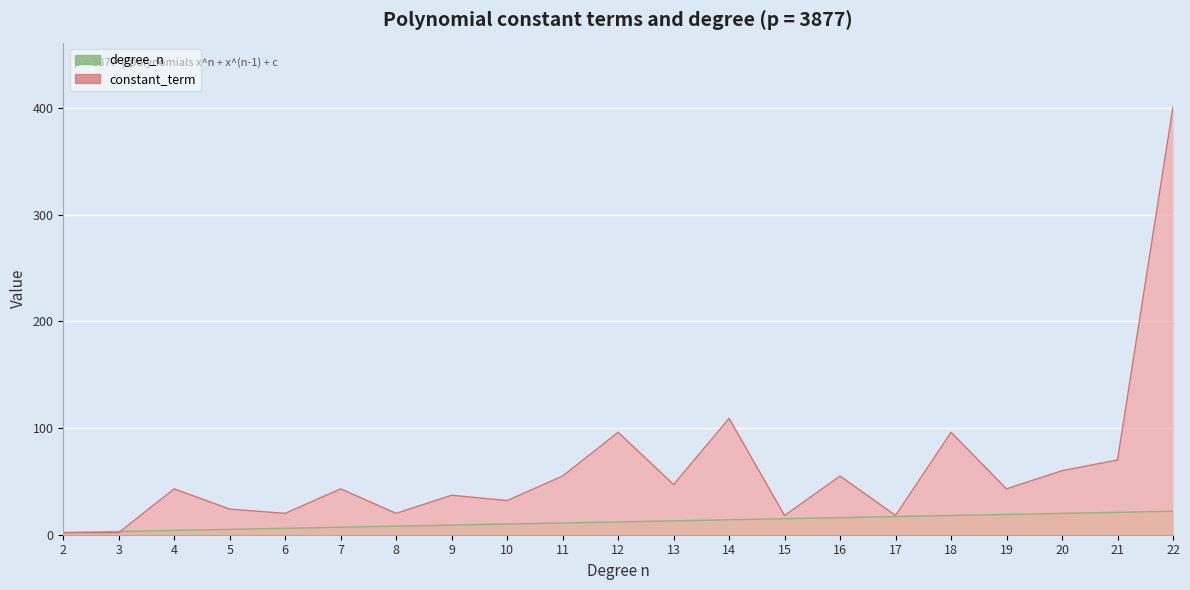

Reading left to right, what are all the values shown in this chart?

constant_term: 2=2	3=2	4=43	5=24	6=20	7=43	8=20	9=37	10=32	11=55	12=96	13=47	14=109	15=18	16=55	17=18	18=96	19=43	20=60	21=70	22=401
degree_n: 2=2	3=3	4=4	5=5	6=6	7=7	8=8	9=9	10=10	11=11	12=12	13=13	14=14	15=15	16=16	17=17	18=18	19=19	20=20	21=21	22=22